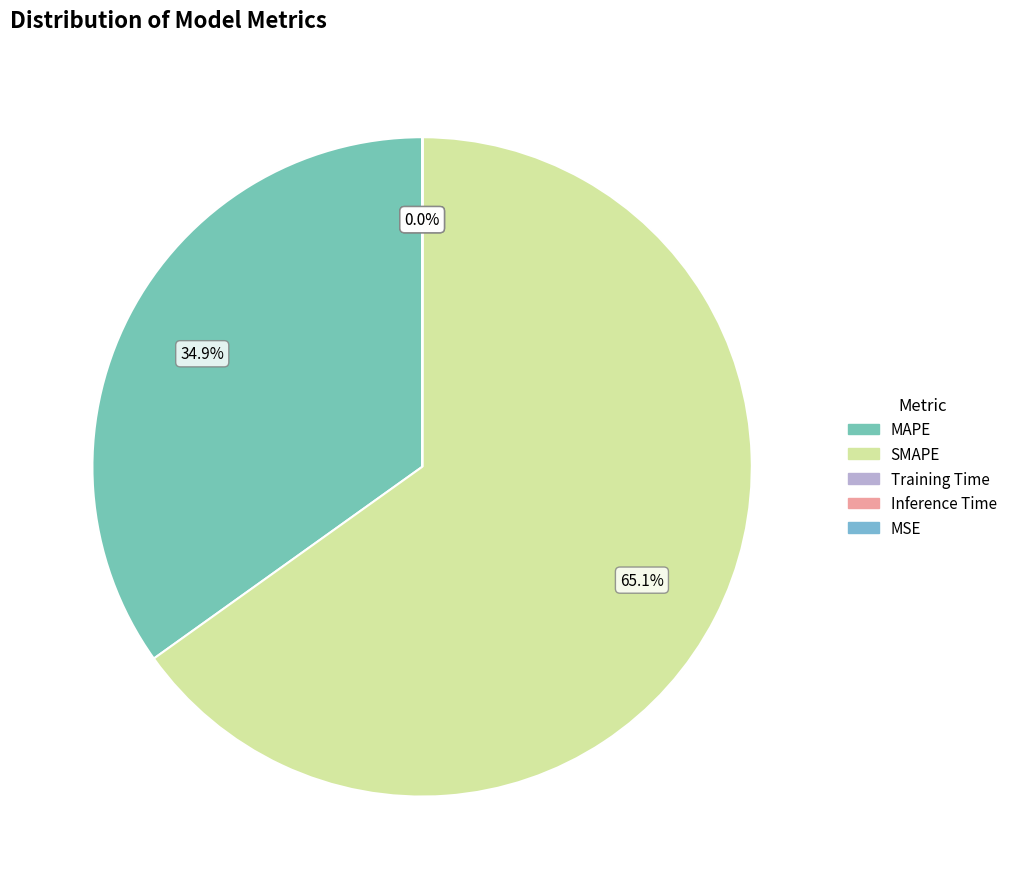

What is the largest slice in the pie chart?

SMAPE